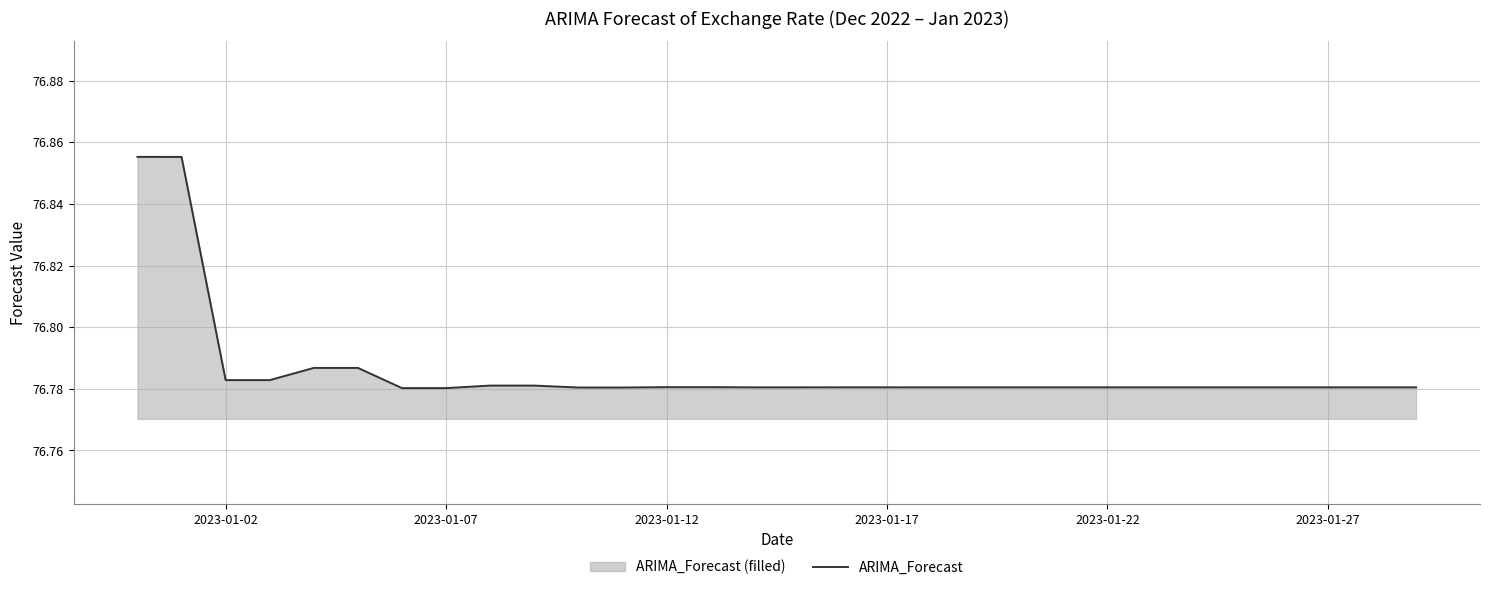

The value at 2023-01-22 is 104.9. True or false?

False